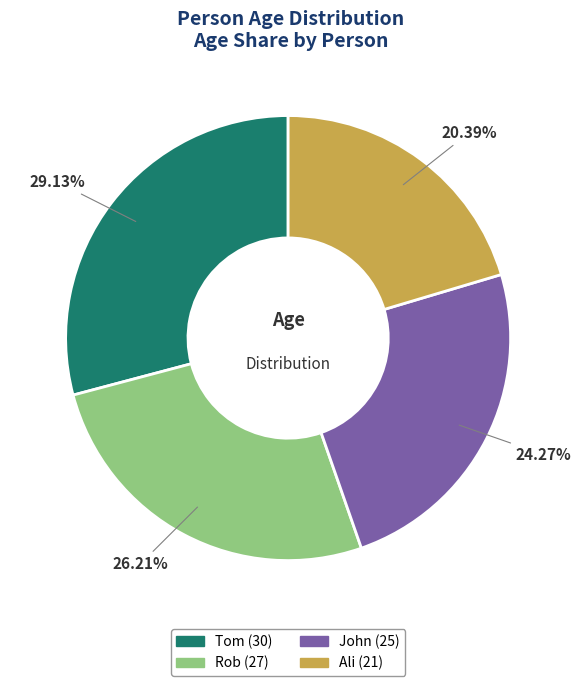

Is it true that John is 24% of the pie?

True